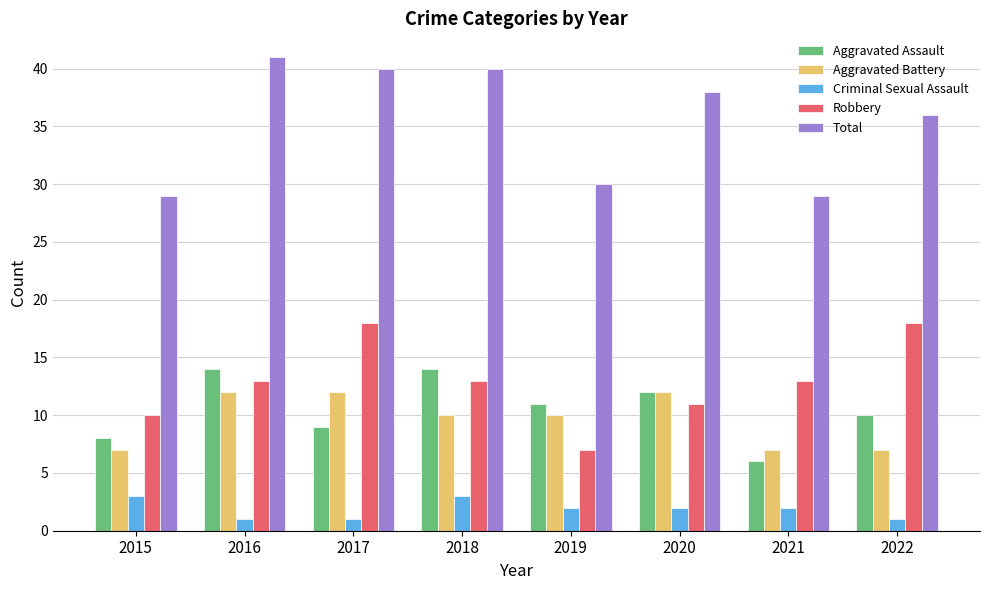

How many bars are there in each group?

5